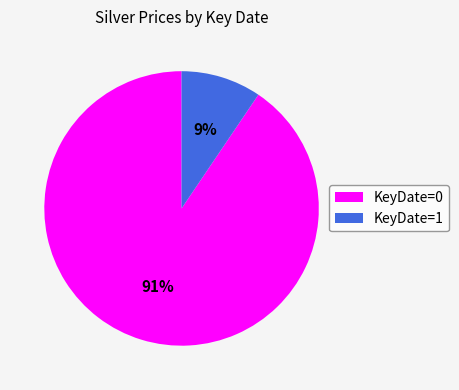

What is the smallest slice in the pie chart?

KeyDate=1